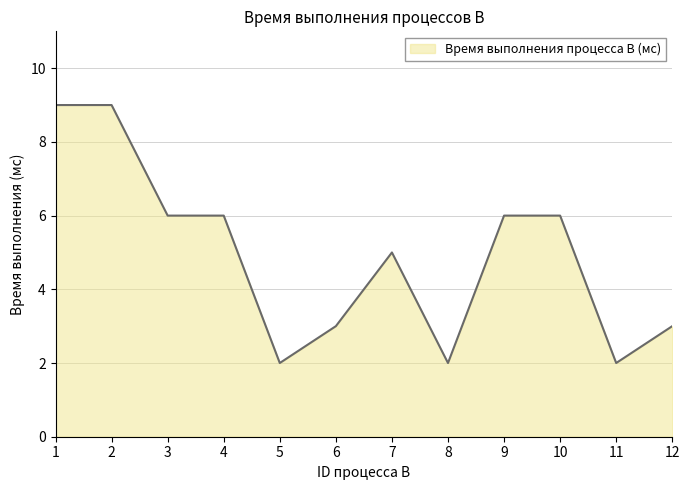

What is the ratio of the value at 11 to the value at 3?

0.3